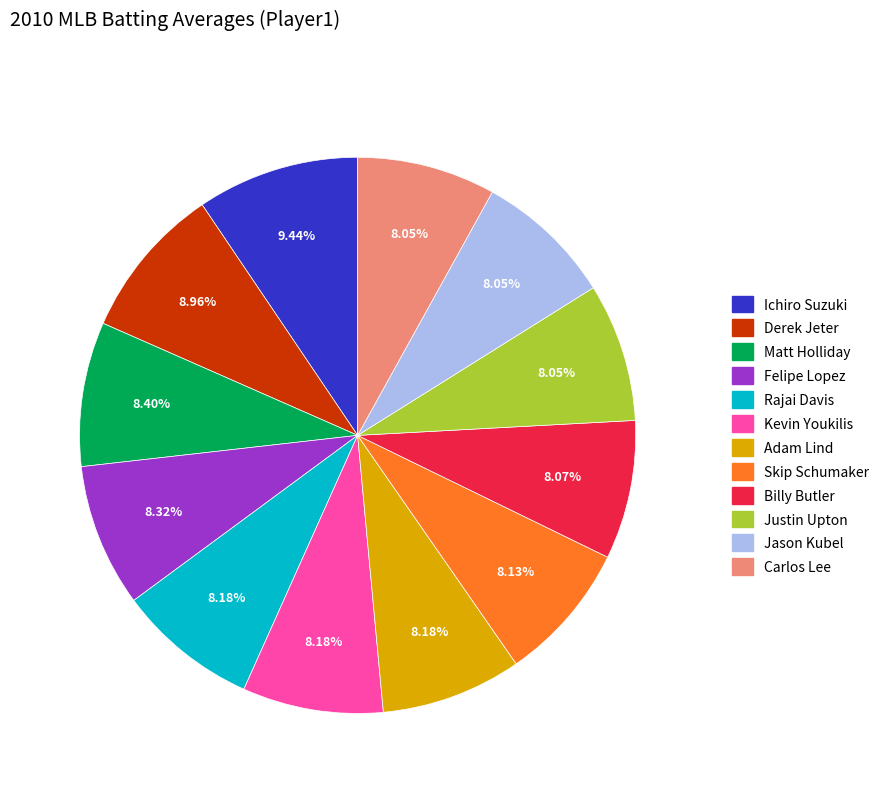

Is there a majority slice in this chart?

No